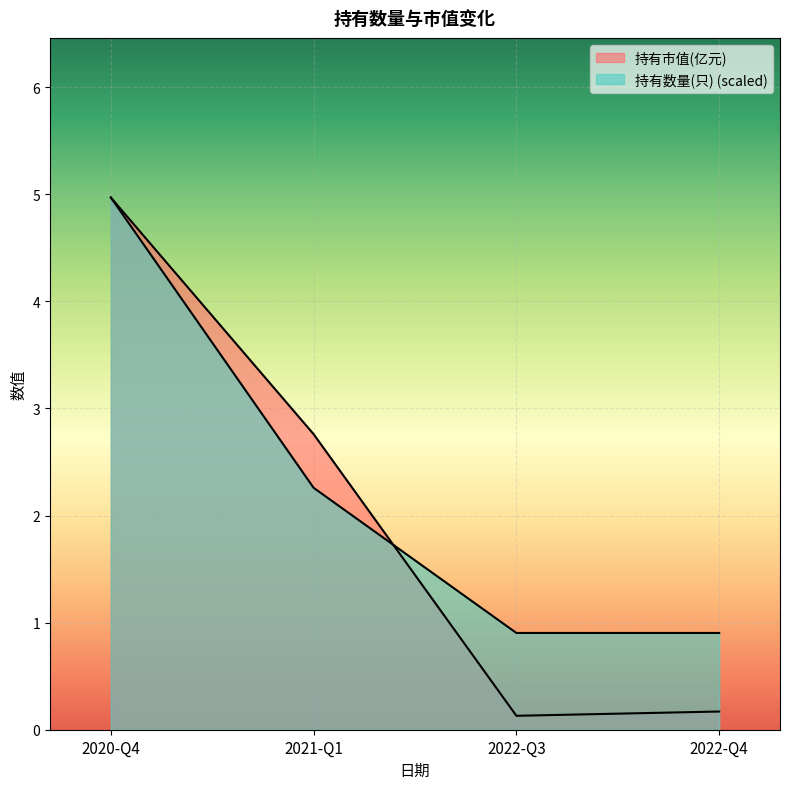

How many lines are shown in the chart?

2